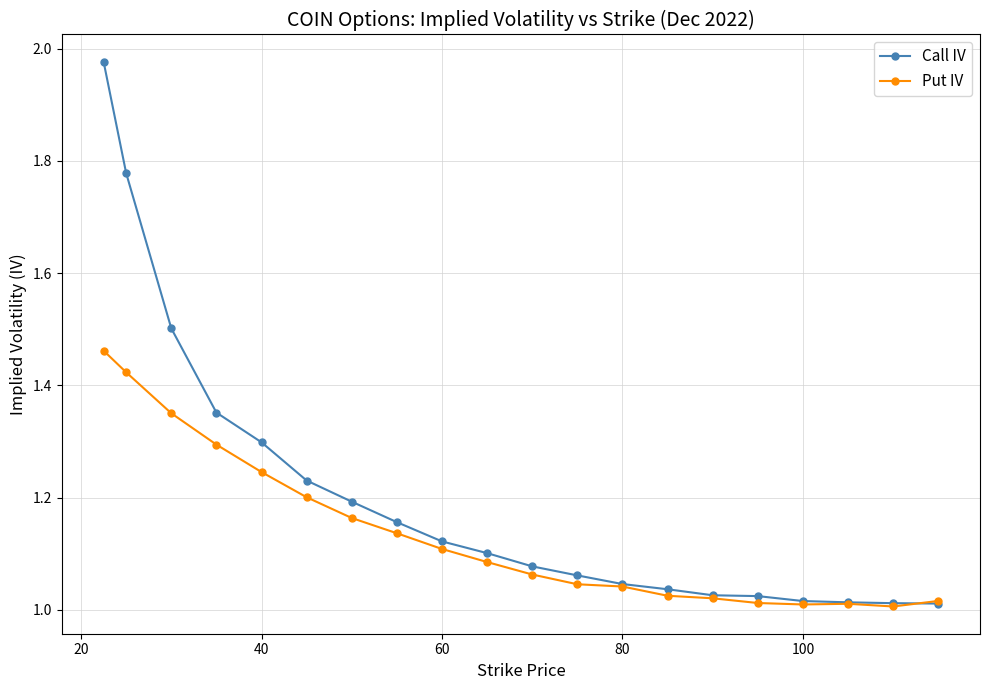

True or false: Put IV has more than 0 interior local peaks.

True